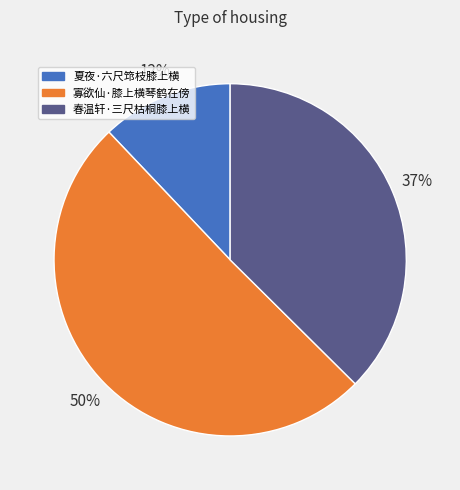

True or false: 春温轩·三尺枯桐膝上横 accounts for 37% of the total.

True